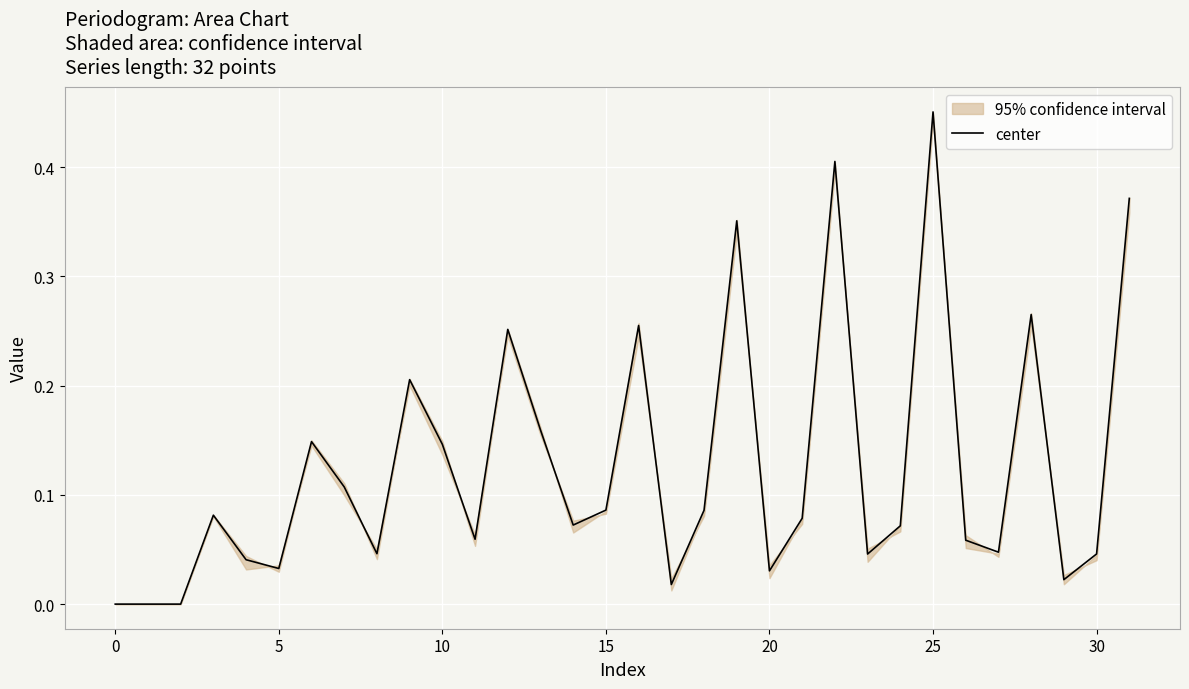

The chart shows a value of 0.0 at 5. True or false?

False